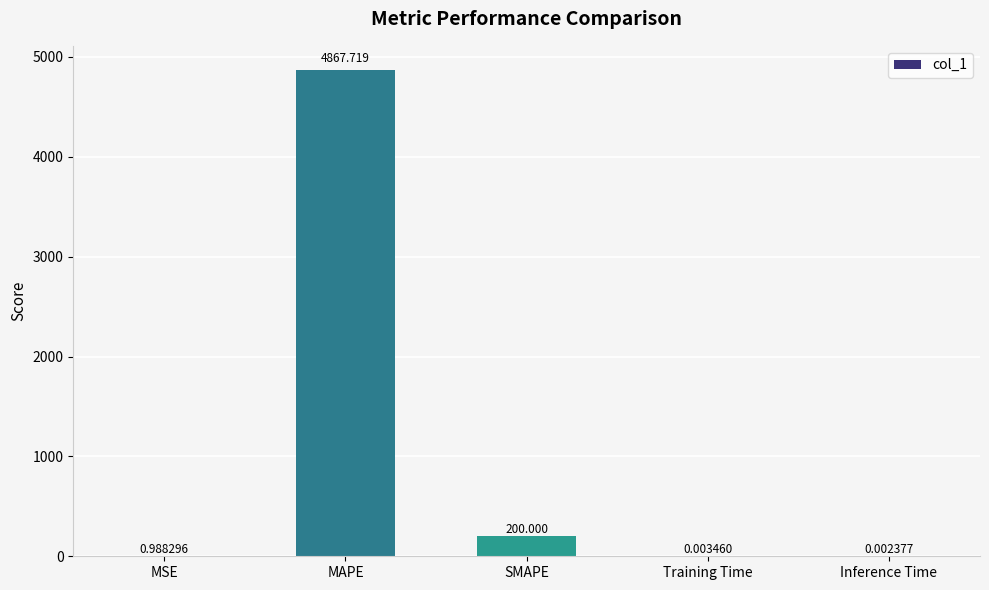

What is the difference between the values at MAPE and Inference Time?

4867.7